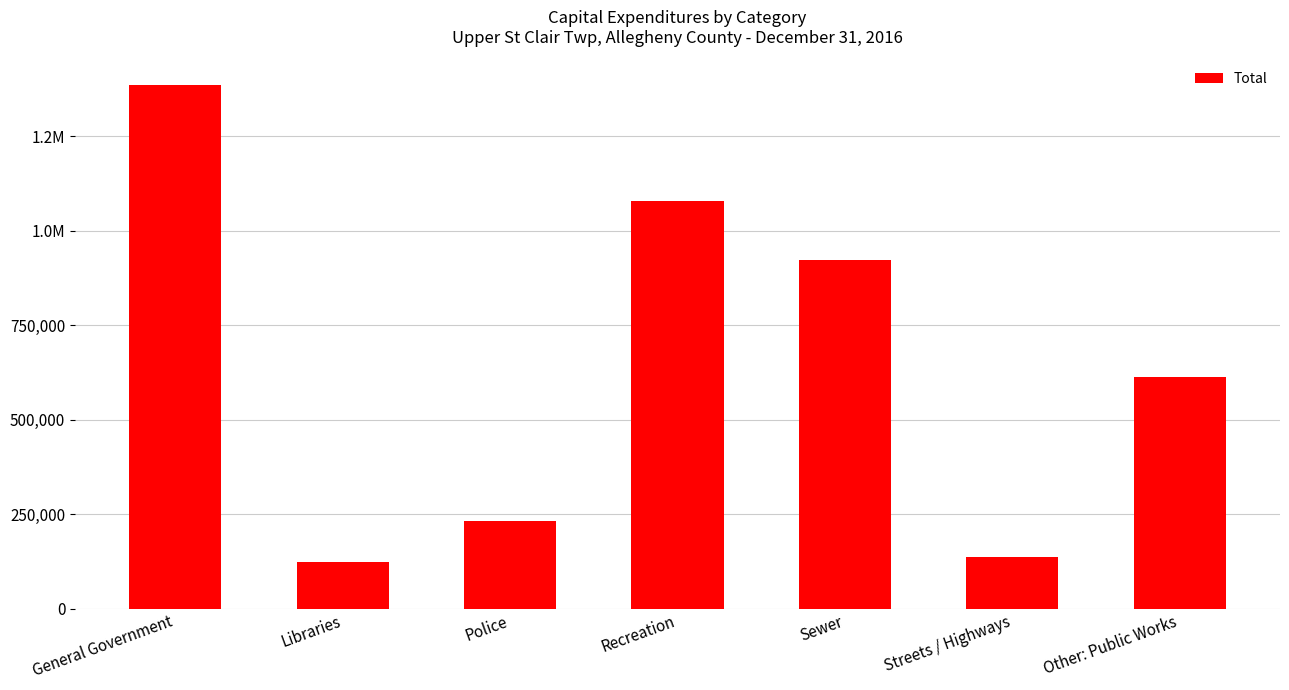

Rank the categories by value from highest to lowest.

General Government, Recreation, Sewer, Other: Public Works, Police, Streets / Highways, Libraries